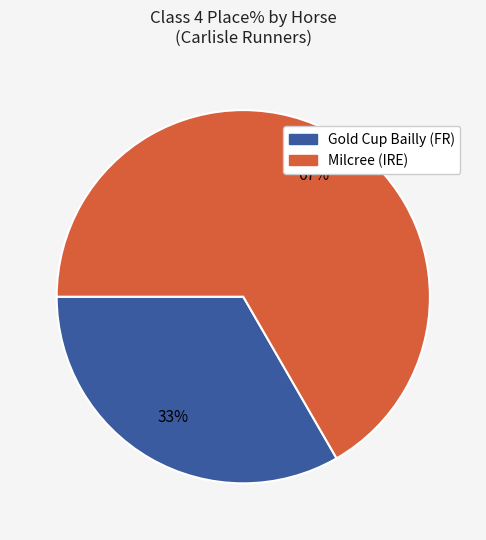

To the nearest percent, what is the average slice percentage?

50%